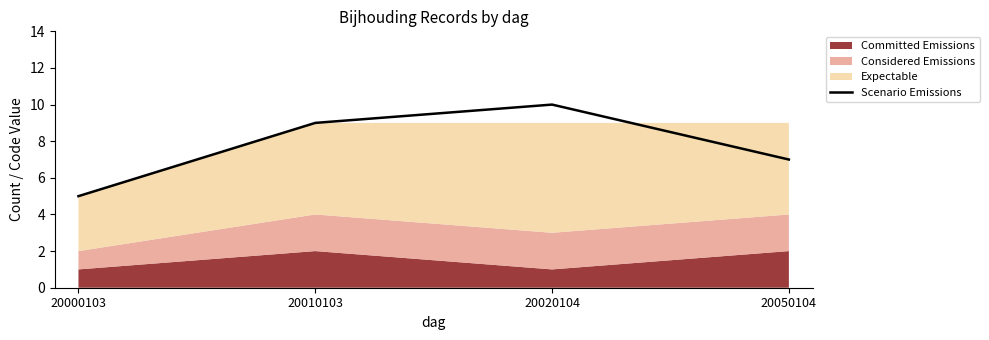

What is the difference between the values at 20050104 and 20010103?

2